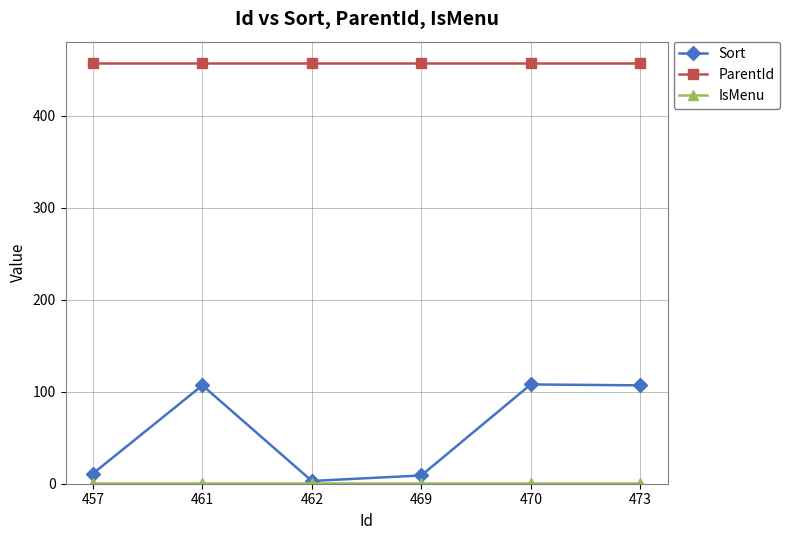

What is the value of the Sort point at the 5th from the left?

108